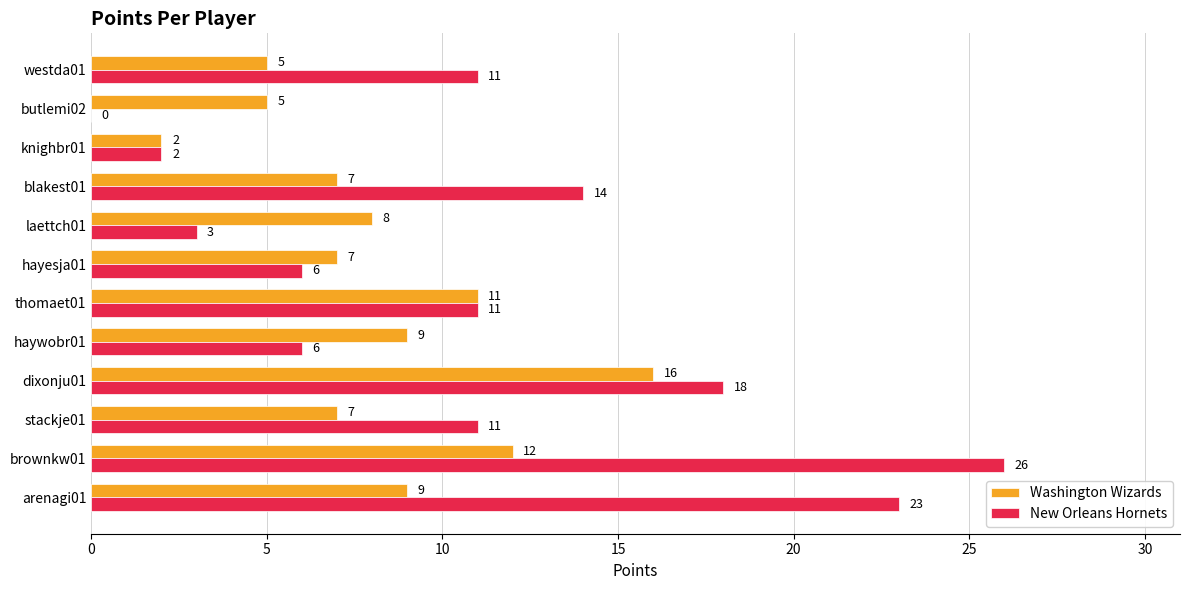

What is the approximate value of Washington Wizards at haywobr01?

9